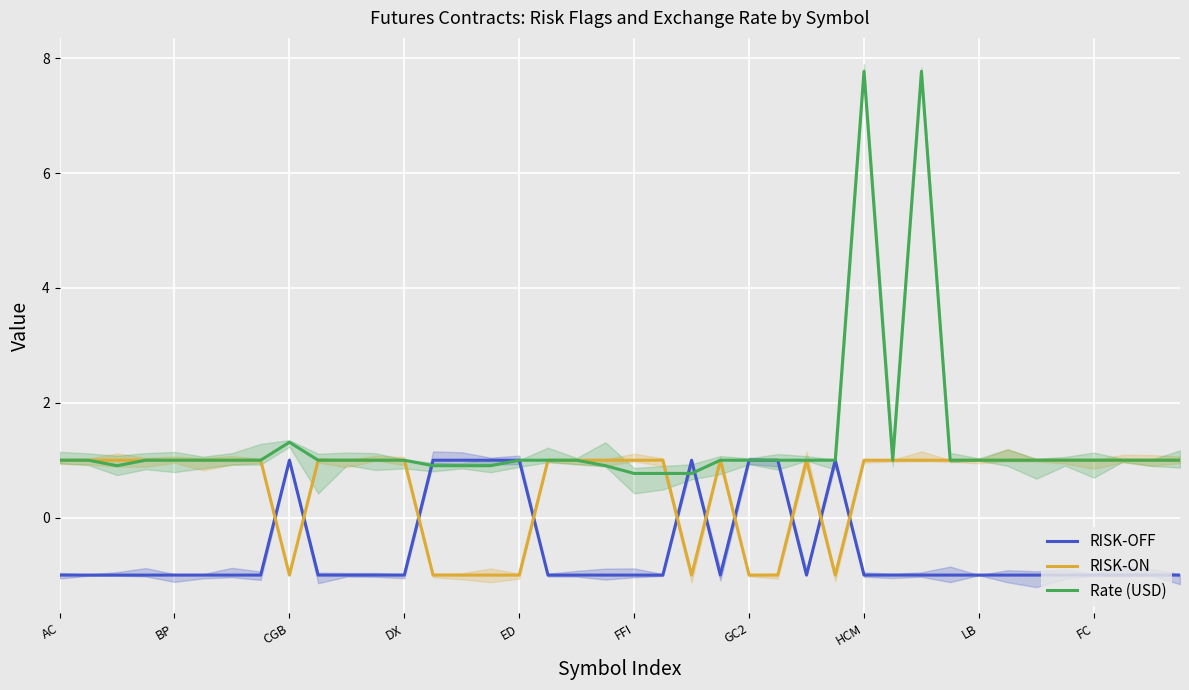

The RISK-ON series shows 1.0 at FC. True or false?

True